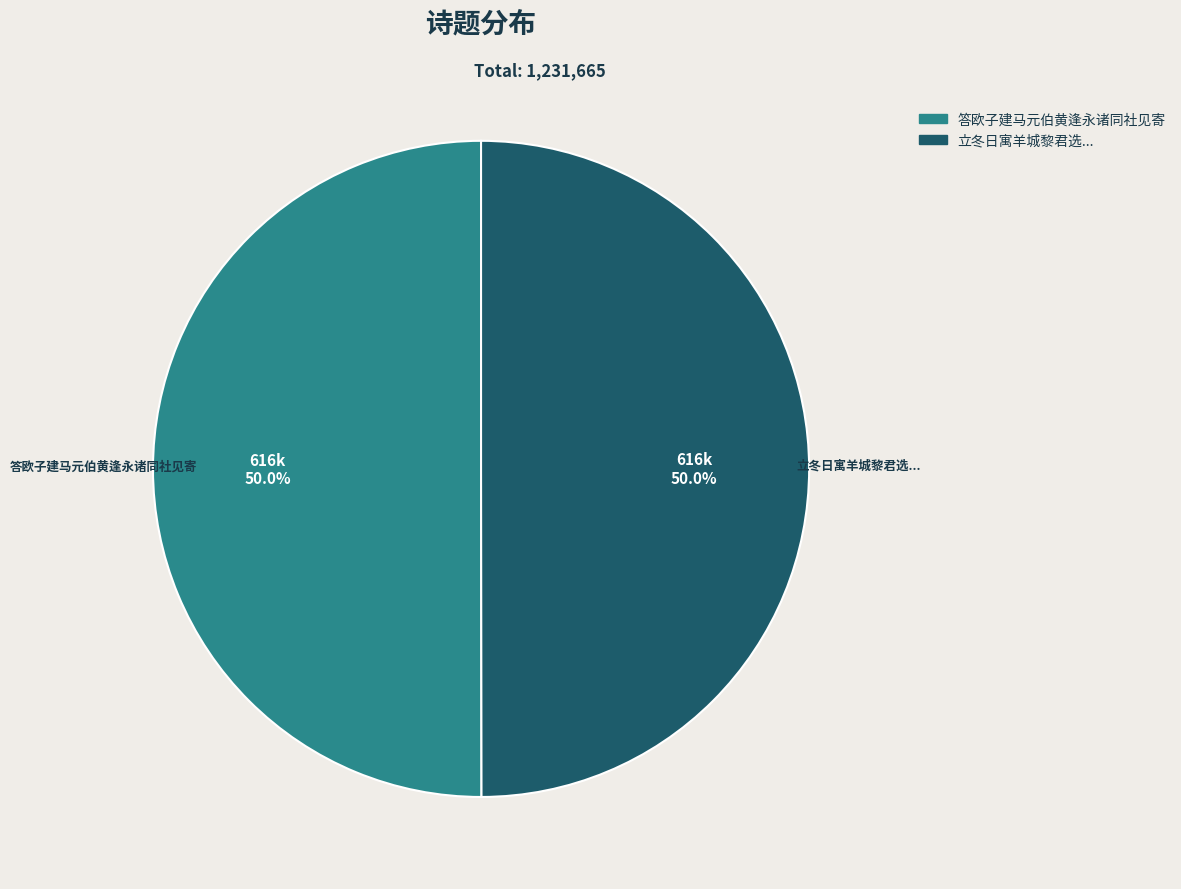

How many segments does this pie chart have?

2